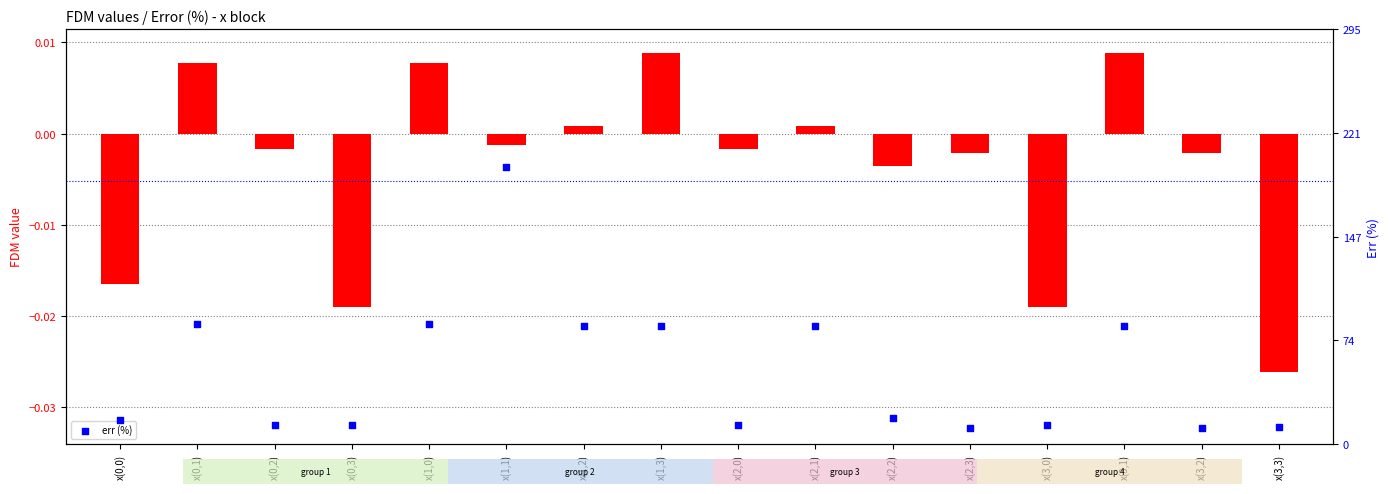

Which series reaches the maximum Y coordinate?

err (%)